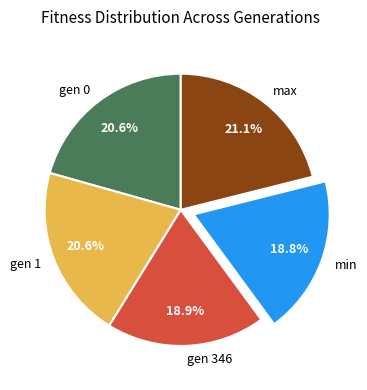

Approximately how many times larger is the value at gen 346 compared to min?

1.0